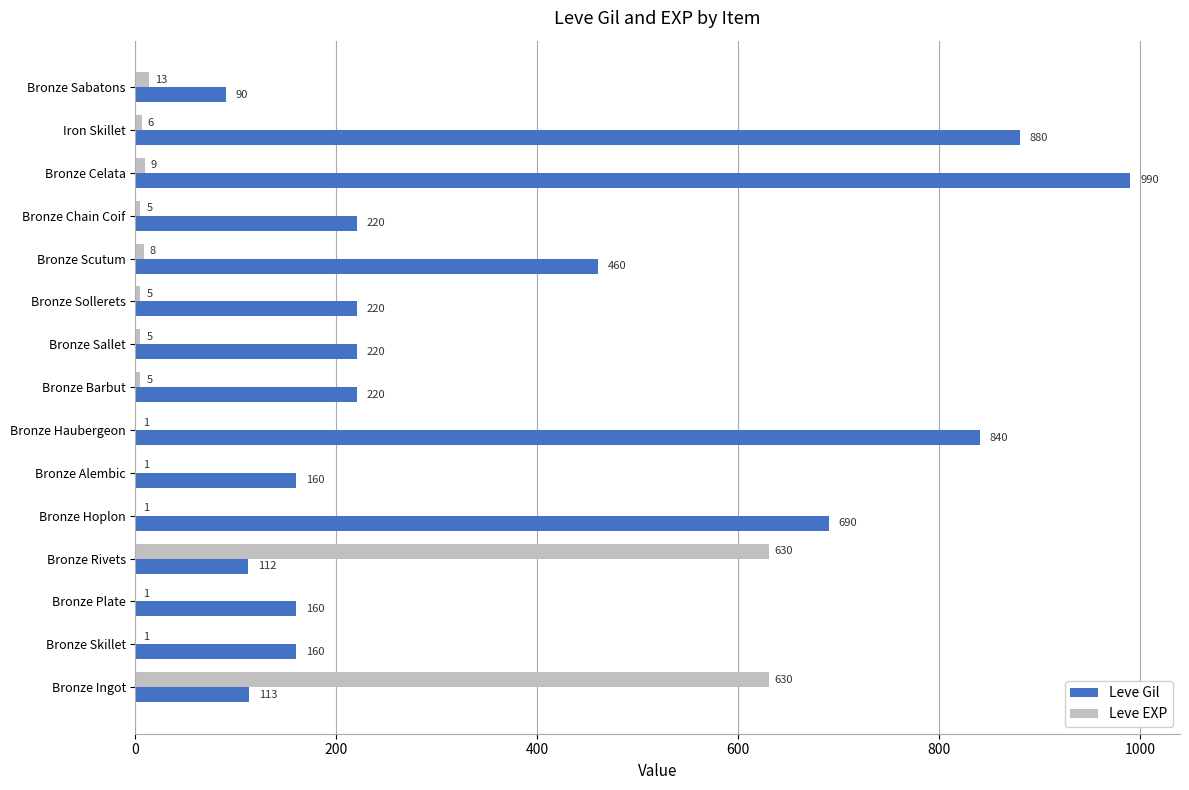

At which label is Leve EXP closest to 315?

Bronze Sabatons